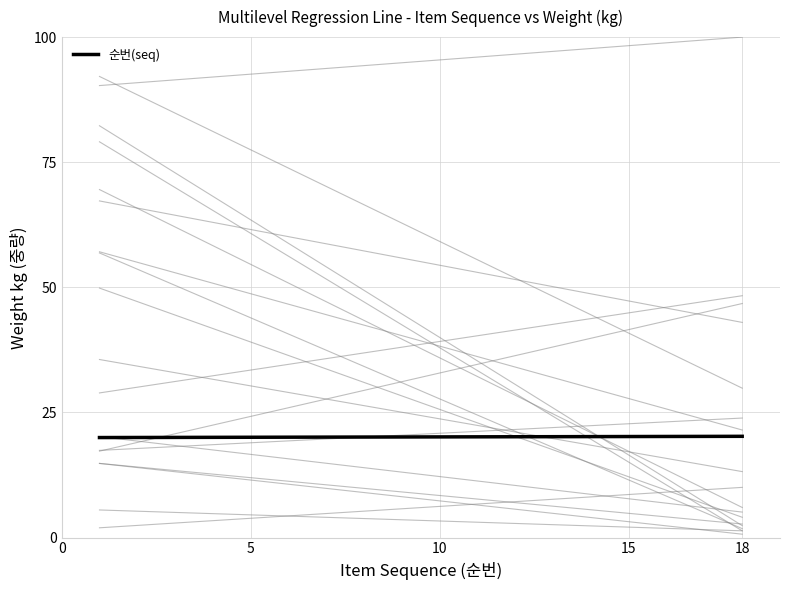

How many data points are above 20?

17